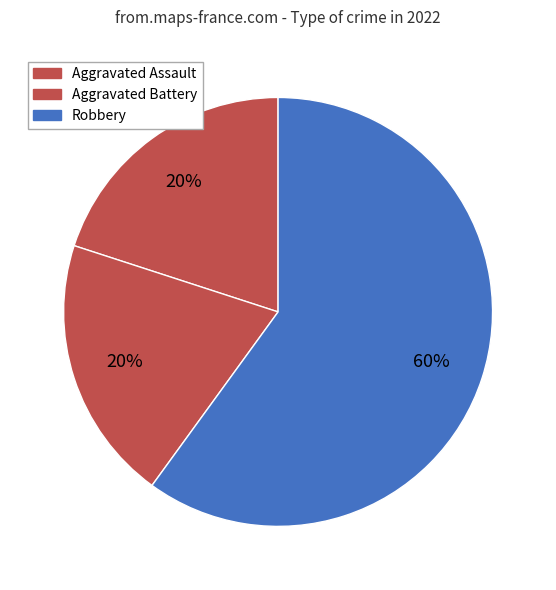

To the nearest percent, what is the difference between the Robbery and Aggravated Battery slice percentages?

40%